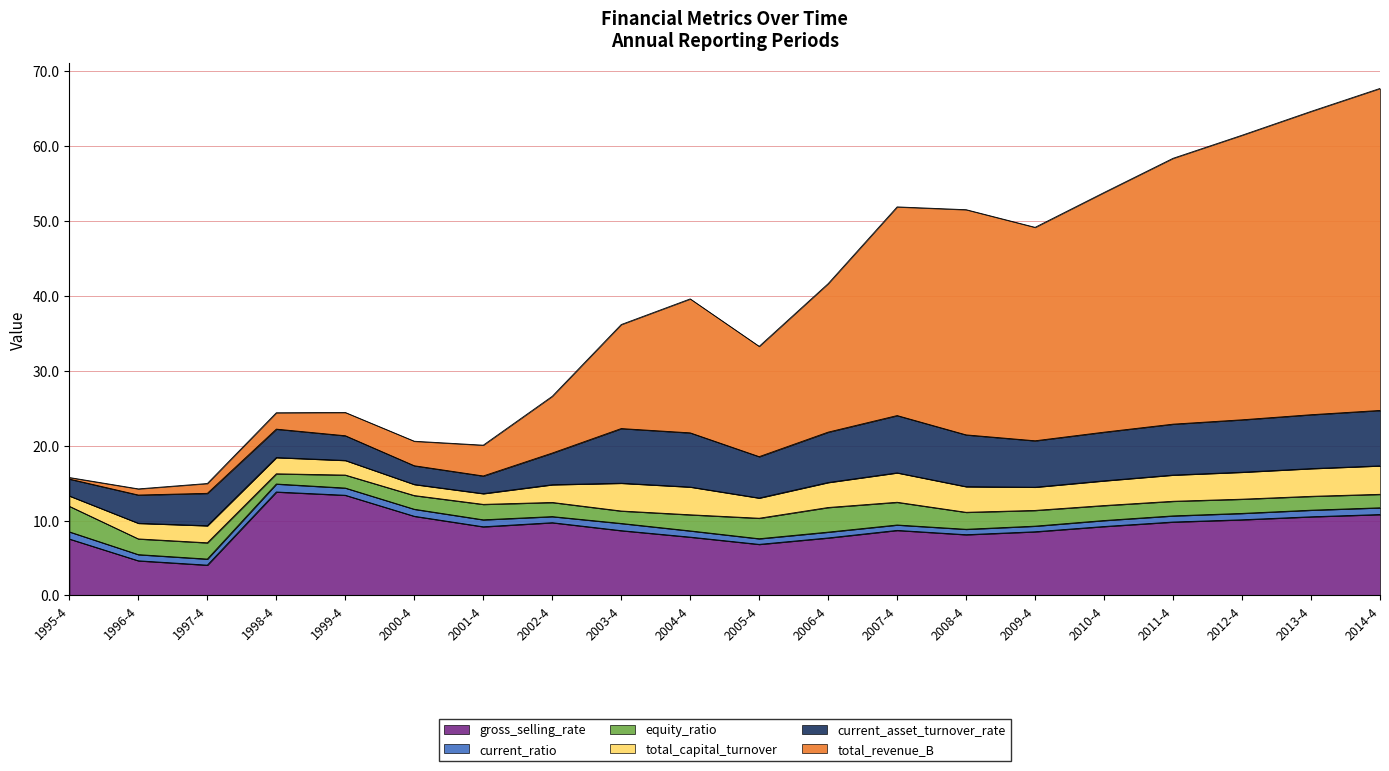

What is the difference between the maximum and second lowest values in the total_revenue_B series?

42.2